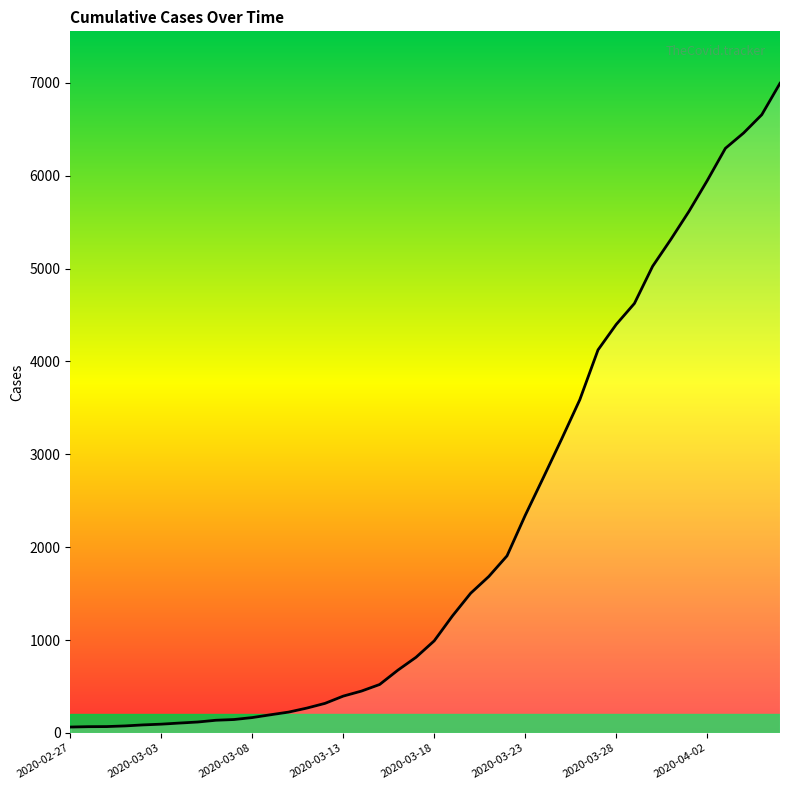

What is the maximum value shown in the chart?

6994